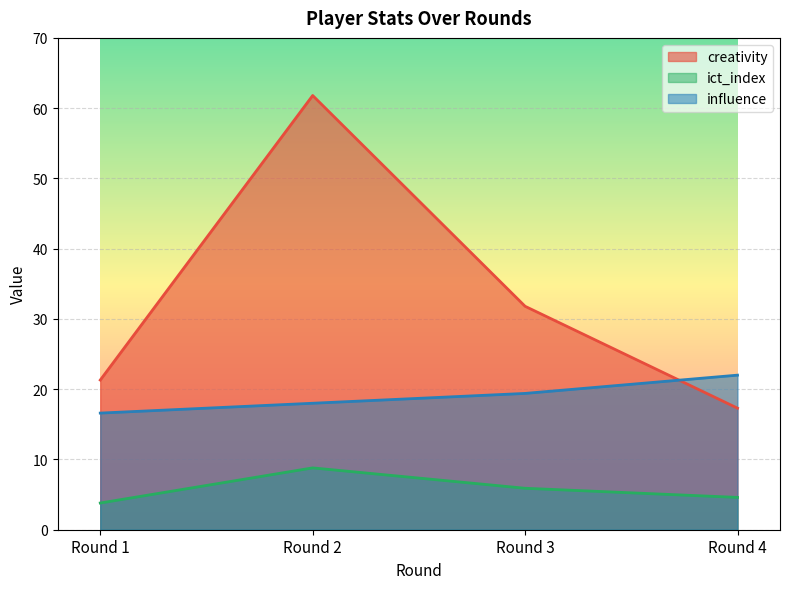

Where do creativity and influence first cross each other?

Round 3 and Round 4